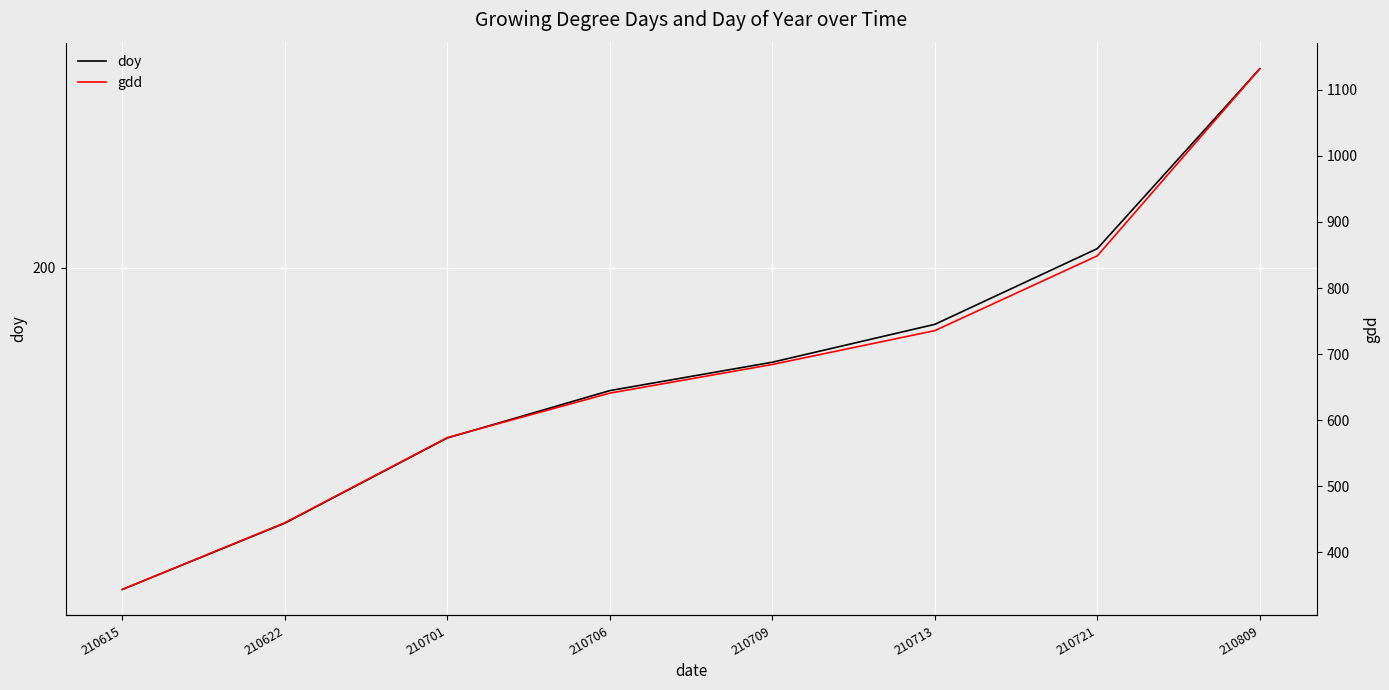

Between 210706 and 210713, which is larger?

210713